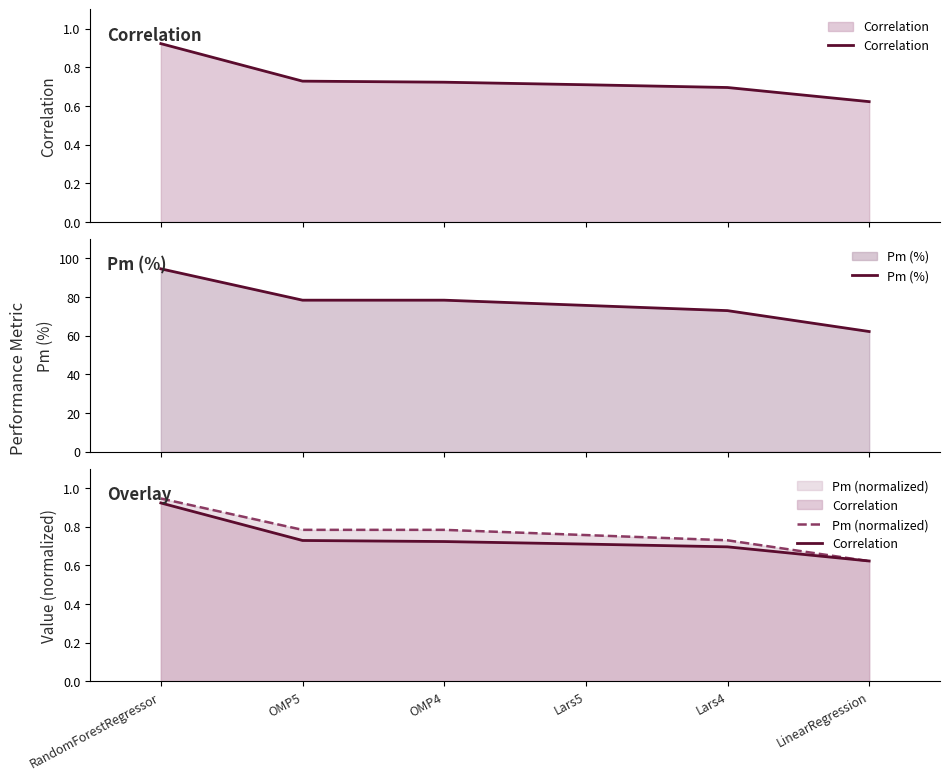

Does the chart display data point markers on the line(s)?

No